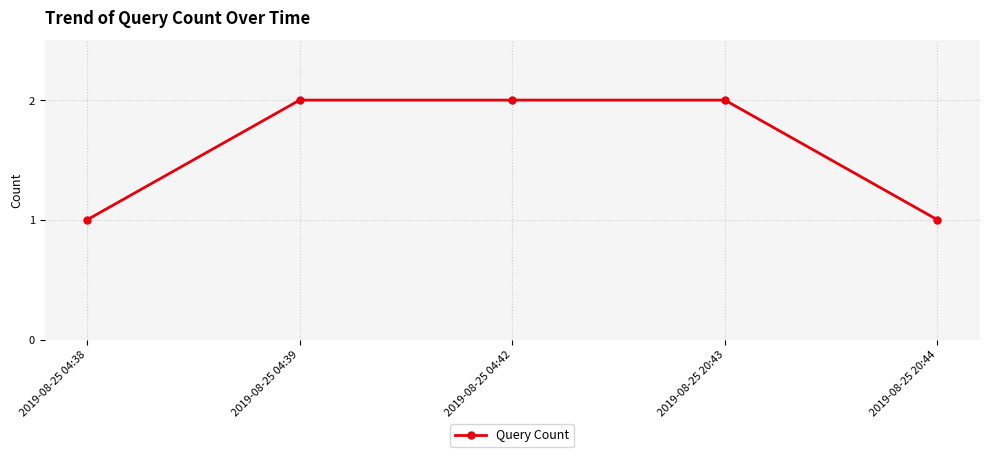

What is the label of the 2nd point from the right?

2019-08-25 20:43